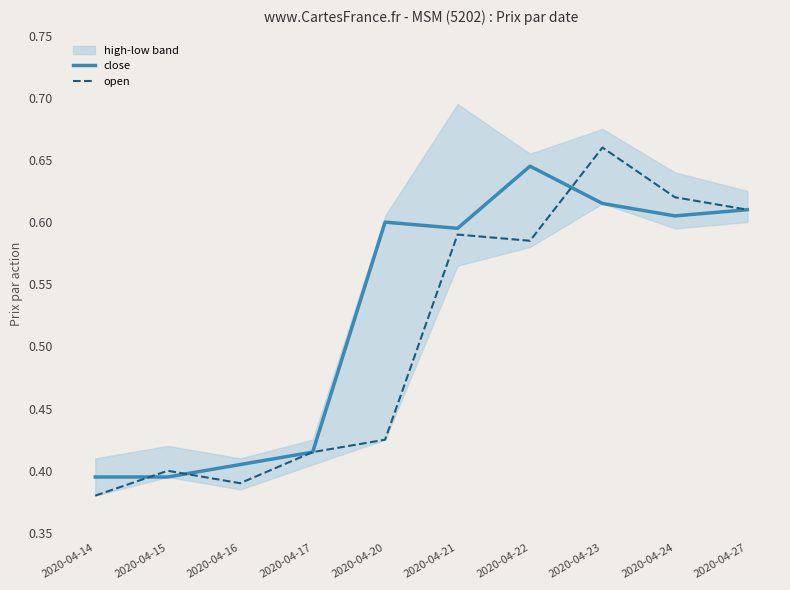

Count the close values in the range 0 to 1.

10